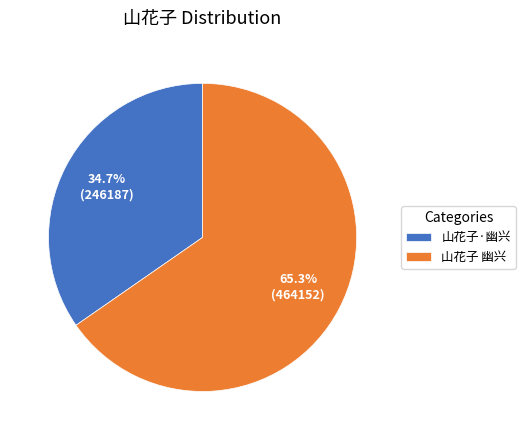

What percentage do 山花子 幽兴 and 山花子·幽兴 together represent?

100.0%